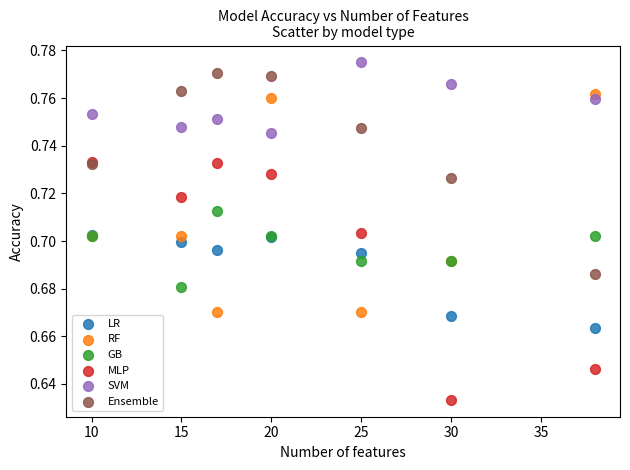

What are all the series names shown in the legend?

LR, RF, GB, MLP, SVM, Ensemble